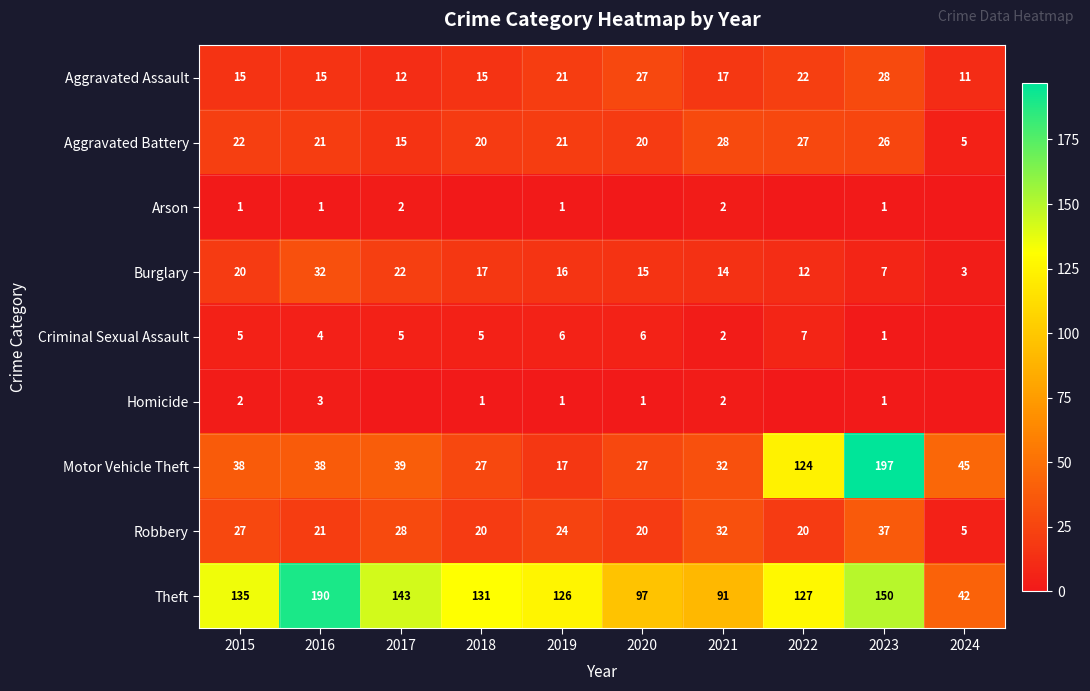

True or false: Aggravated Battery has a value of 22 at 2015.

True